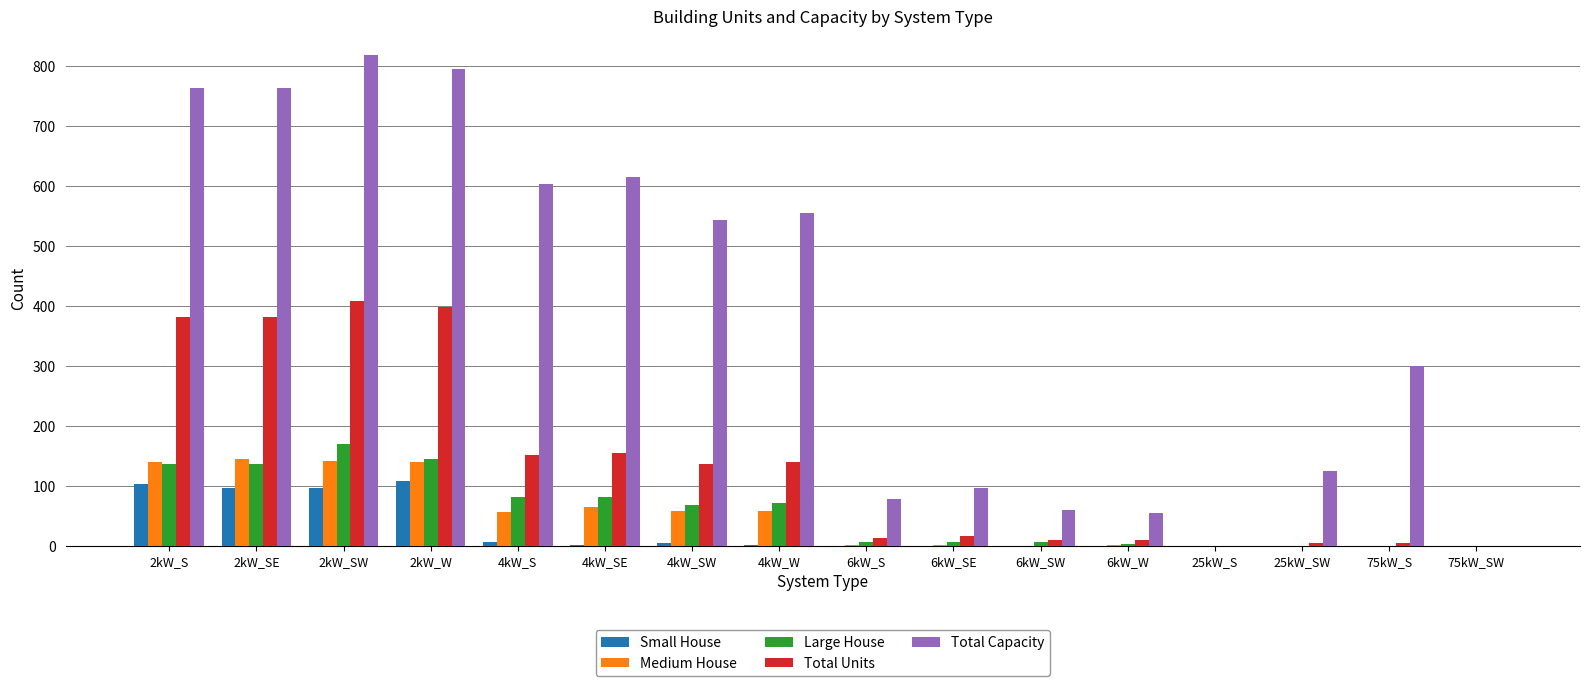

At which category is the sum across all series the highest?

2kW_SW